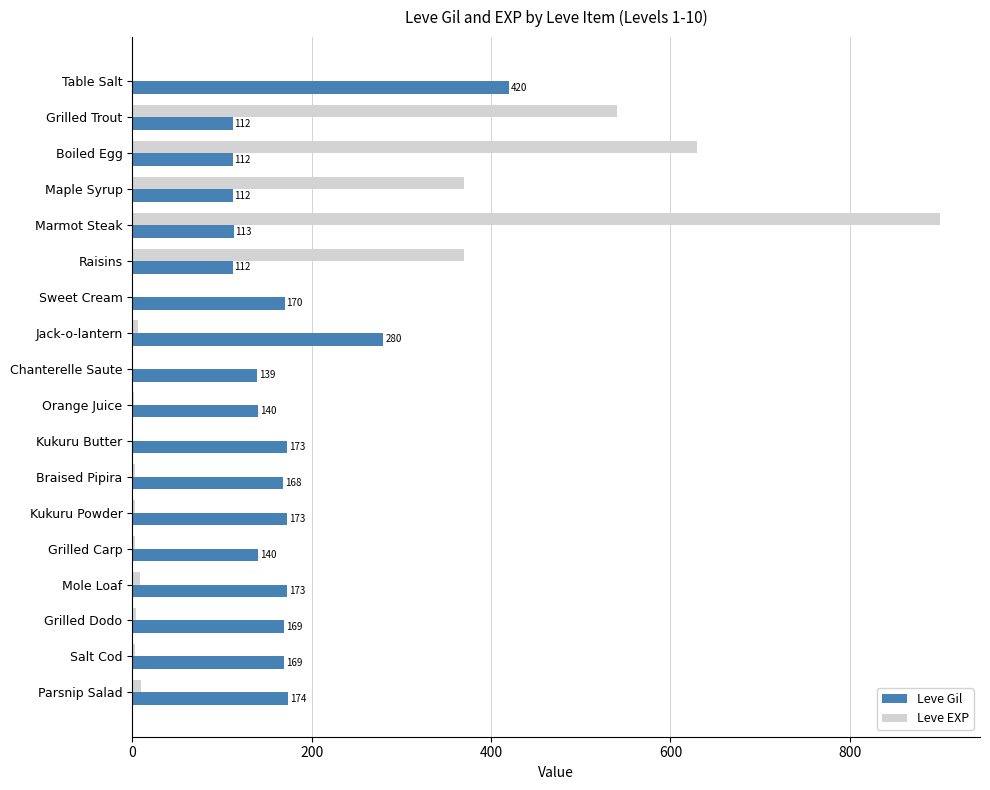

The value of Leve EXP at Boiled Egg is 630. True or false?

True